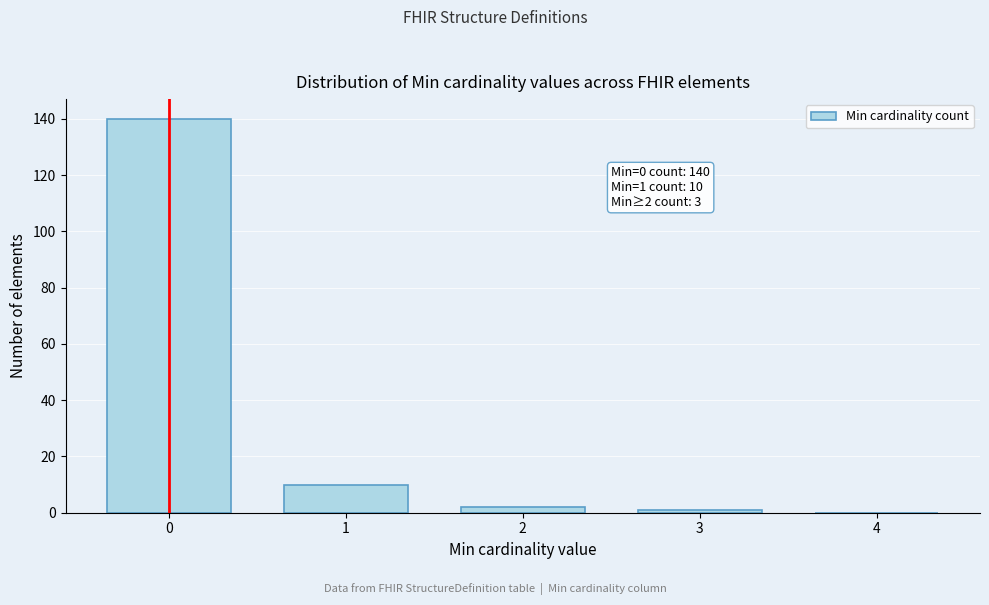

Reading left to right, extract all data points from this chart.

0=140	1=10	2=2	3=1	4=0